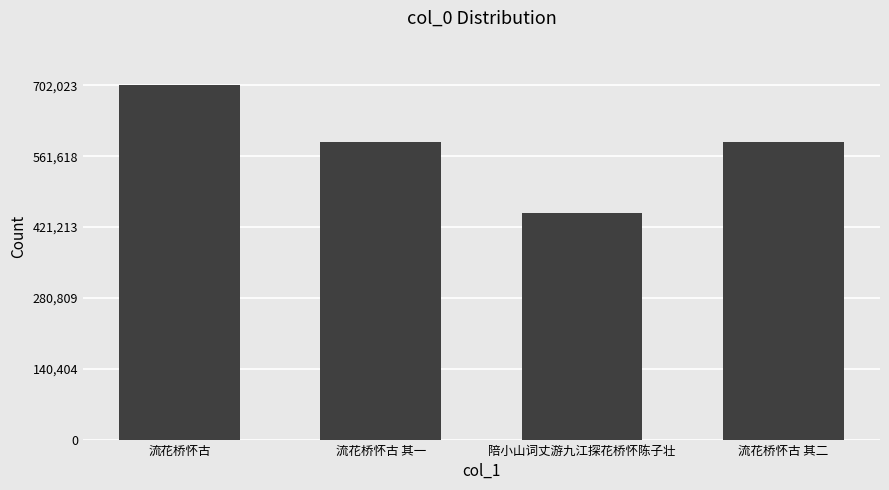

What is the approximate value at 流花桥怀古 其二, to the nearest 50?

589350